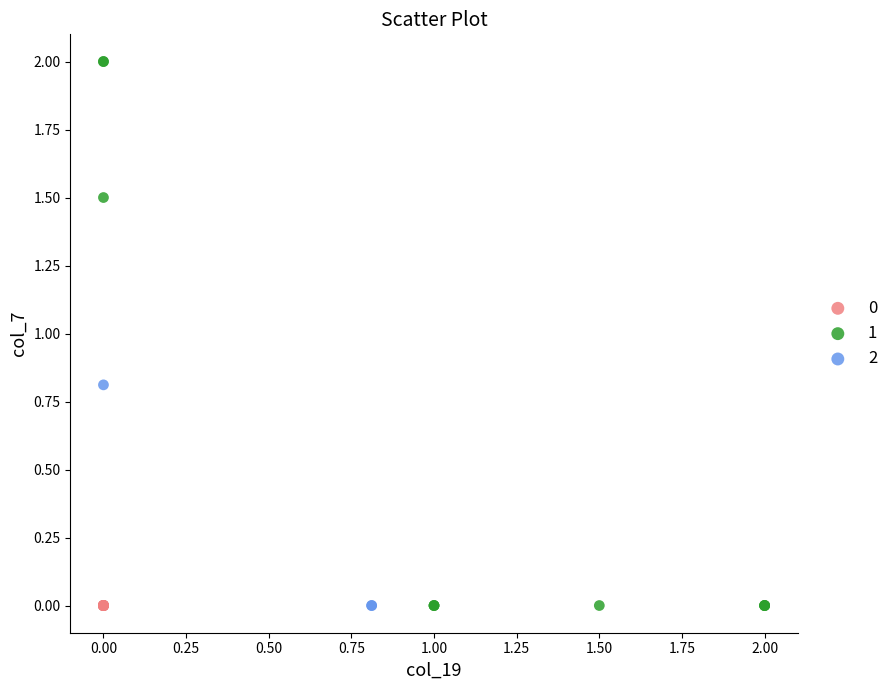

What are all the series names shown in the legend?

0, 1, 2